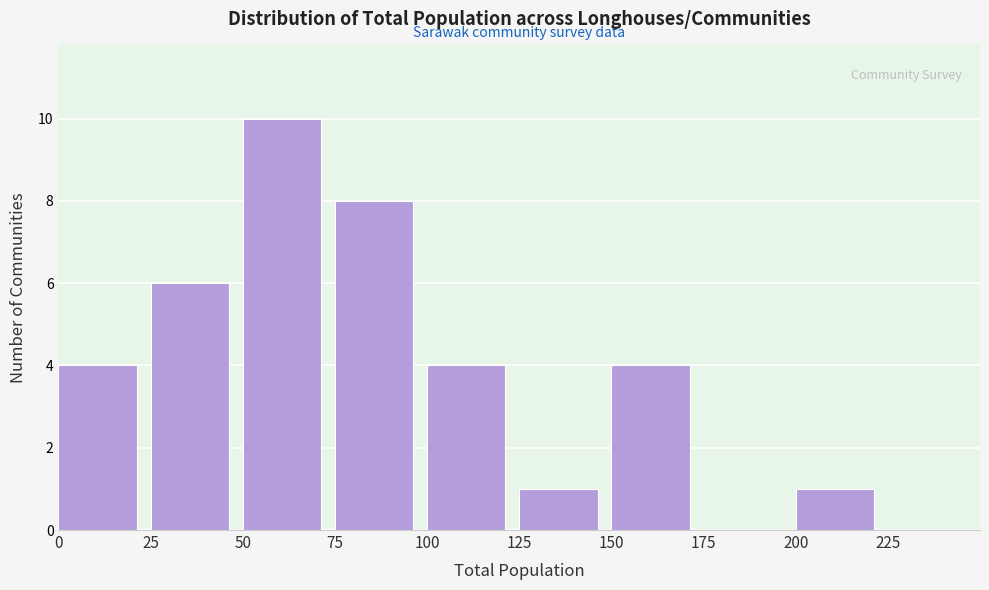

What is the height of the bar covering 100 to 125 on the x-axis? The values are not printed on the chart, so give them approximately, as read against the axis.

4